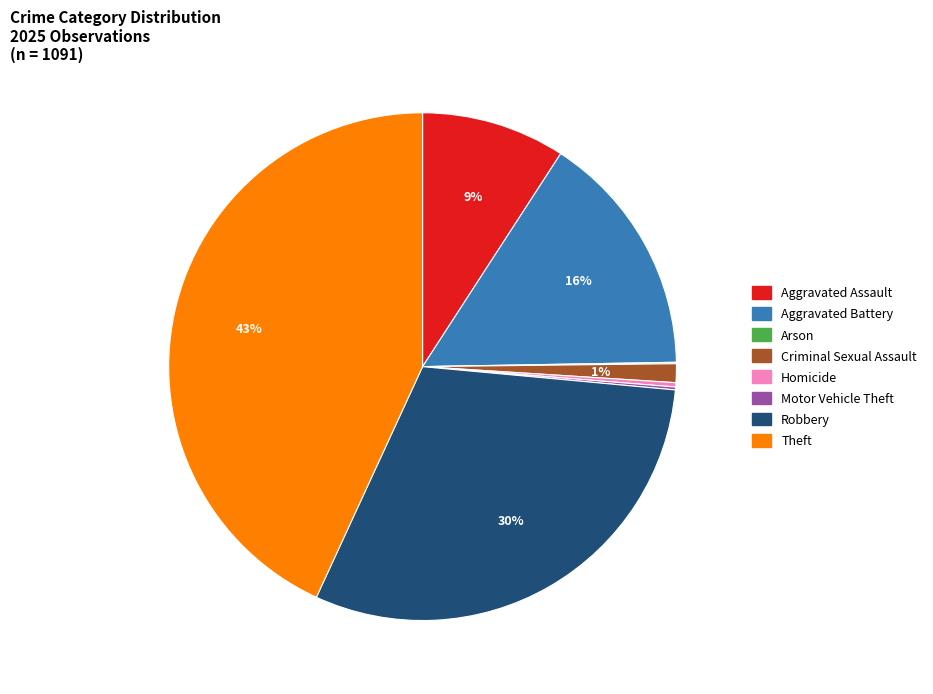

Which category has the biggest portion of the pie?

Theft